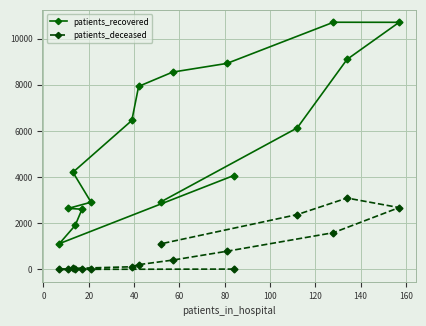

What is the maximum value shown in the chart?

10714